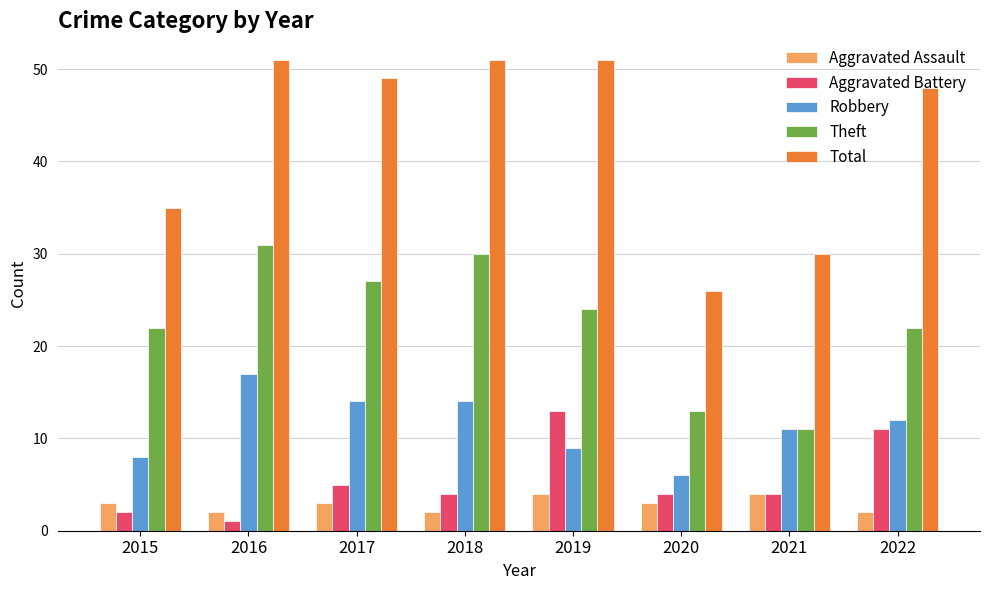

What is the difference between the second highest and minimum values in the Theft series?

19